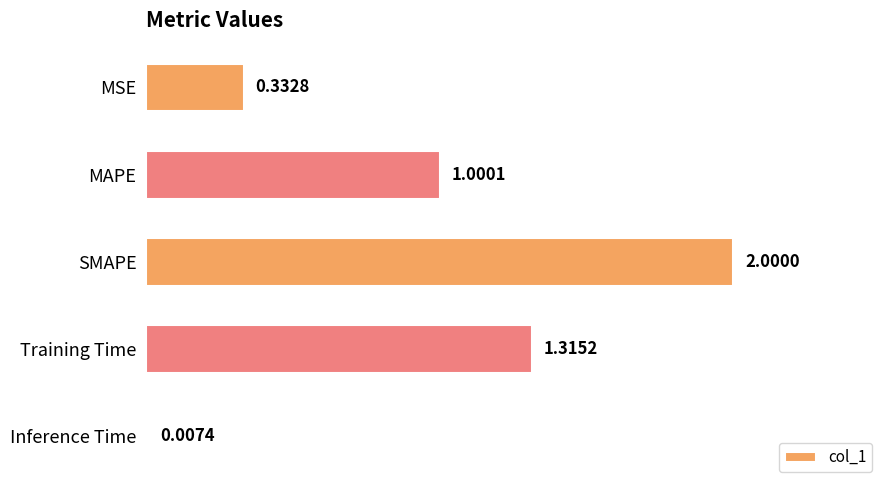

Count the number of data series in this chart.

1